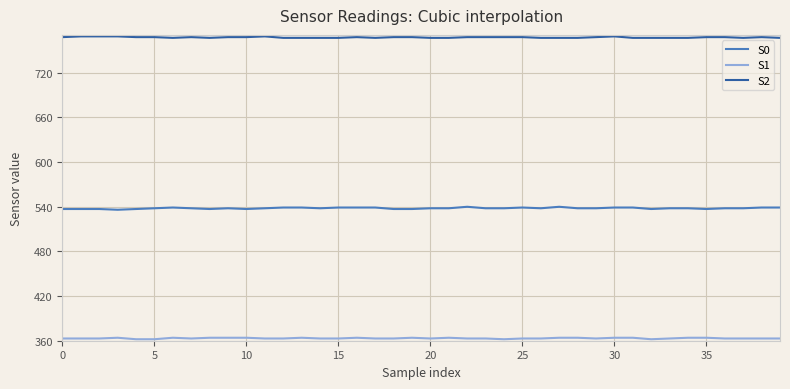

Which series has the largest total across all categories?

S2